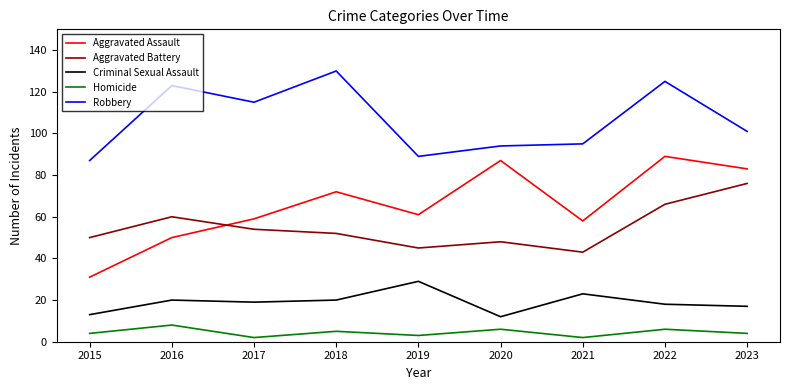

What is the total value across all series at 2022?

304